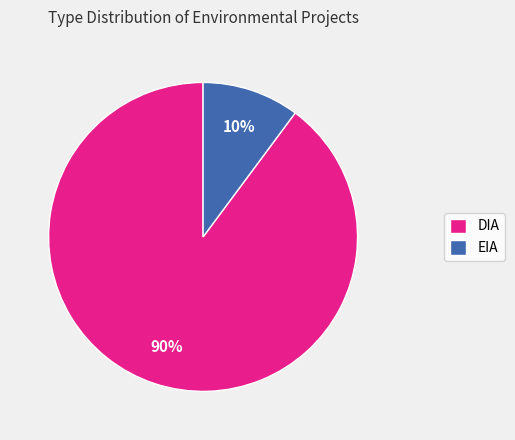

How many slices are in this pie chart?

2